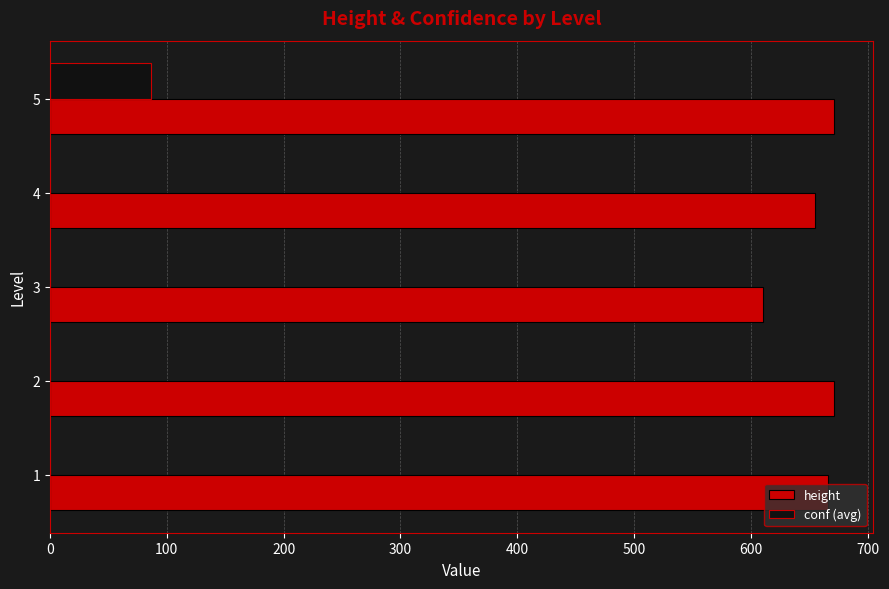

What is the sum of all height values?

3273.0